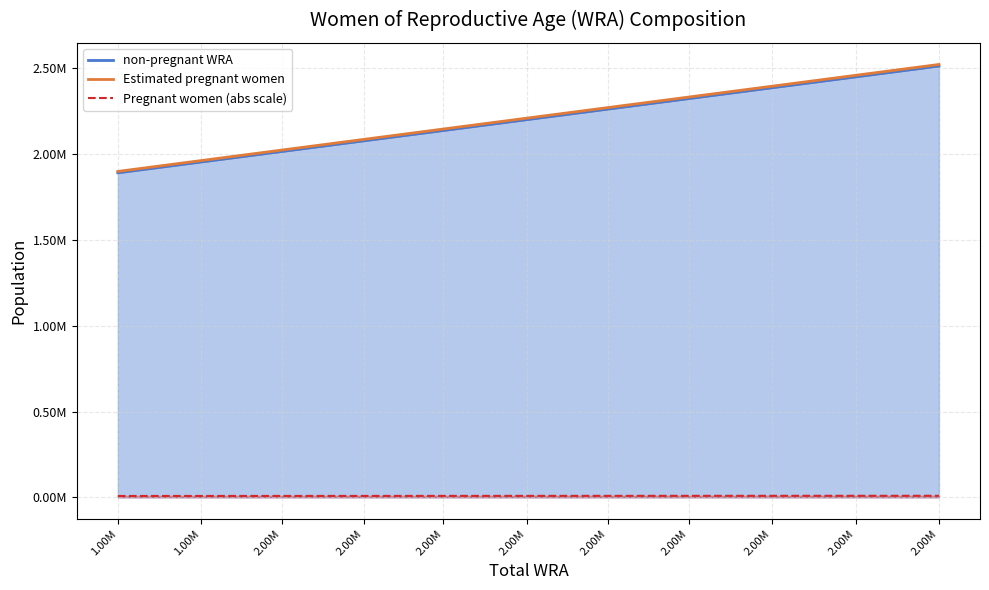

The chart shows a value of 9053.5 at 2.00M. True or false?

True